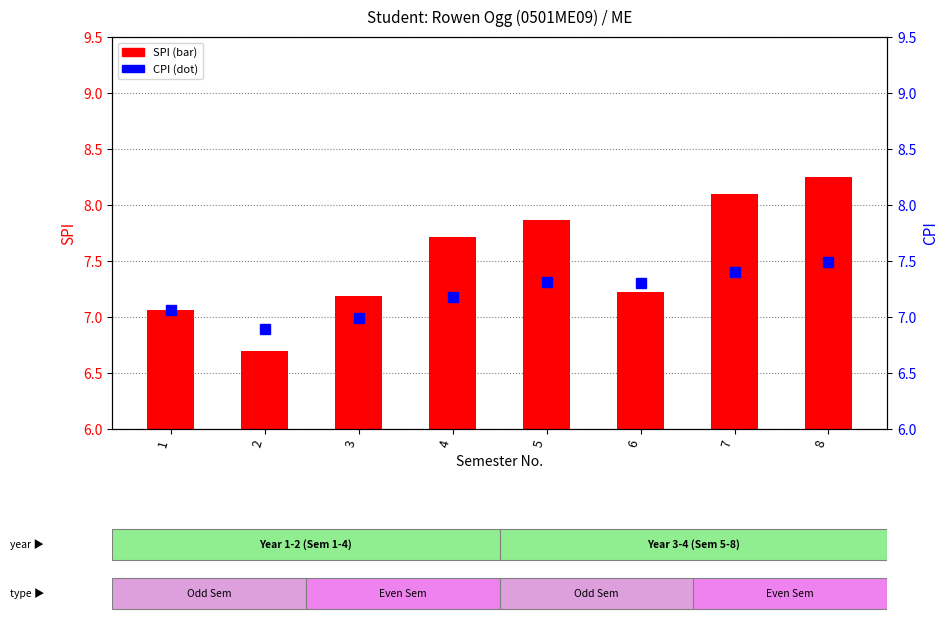

Which series has the widest spread of values?

SPI